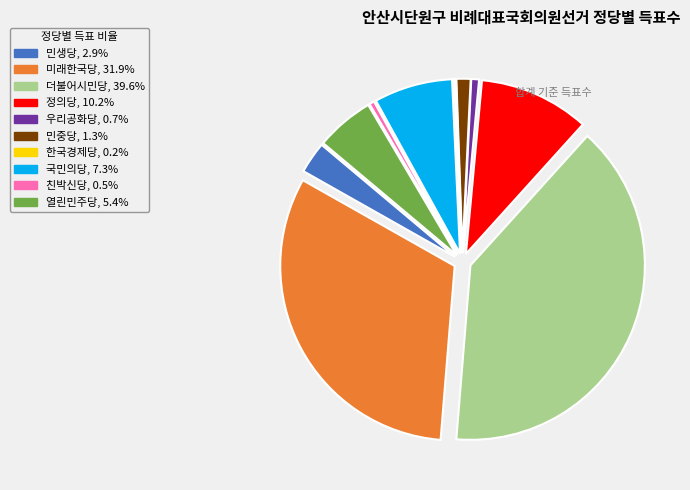

Is the sum of 친박신당 and 국민의당 greater than half?

No